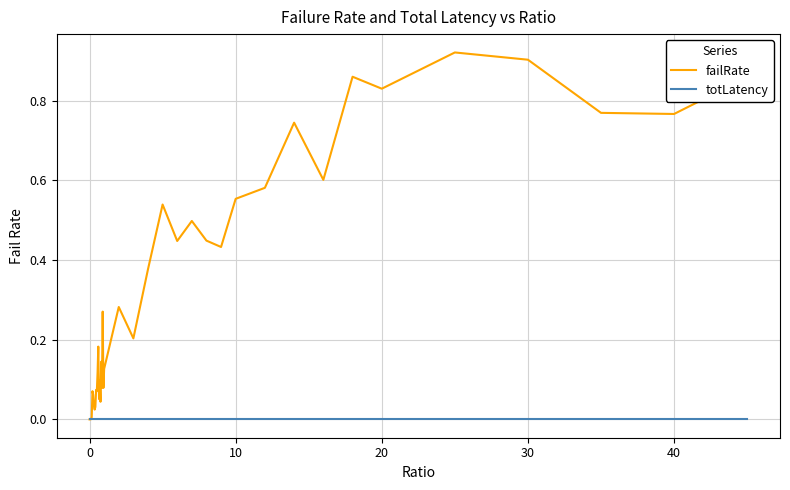

Which series has the widest spread of values?

failRate